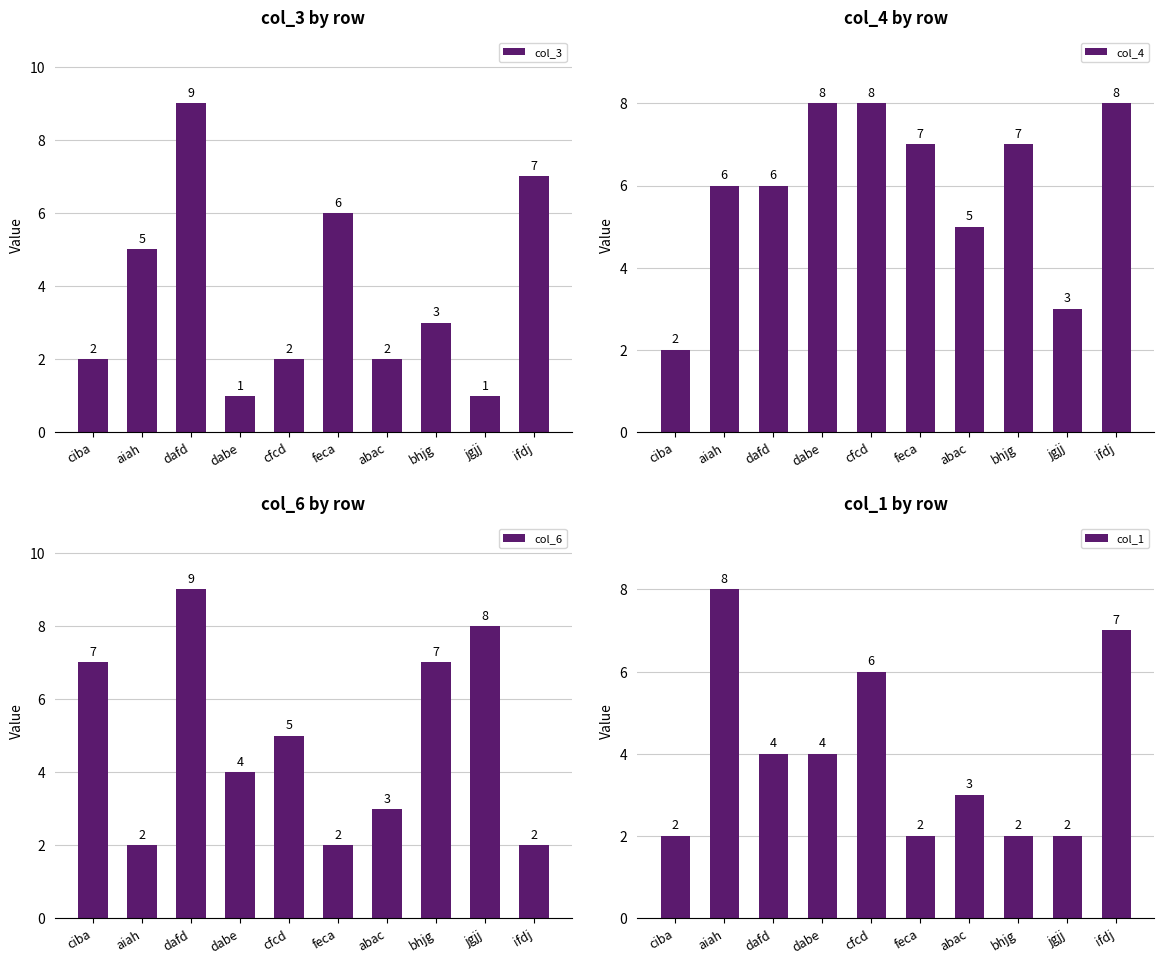

What is the label of the 8th bar from the left?

bhjg